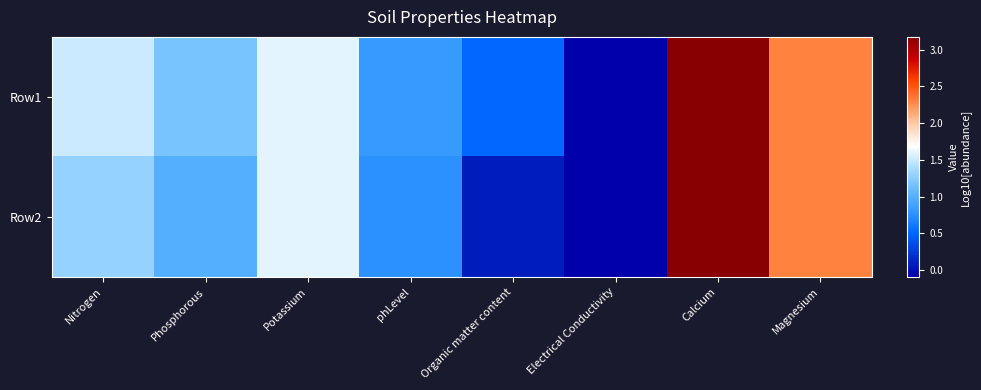

What is the spread (max minus min) of values at phLevel?

0.1